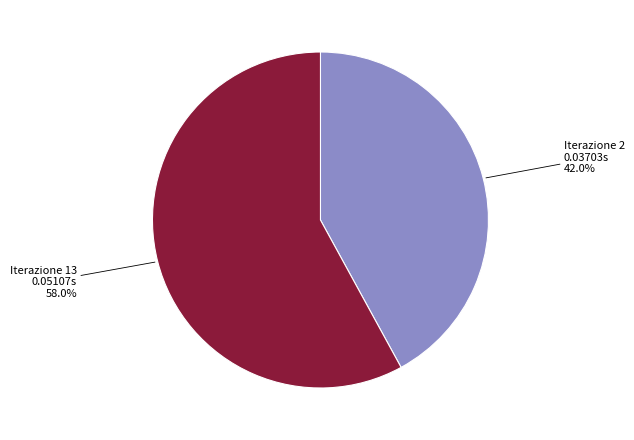

Does any single category account for the majority?

Yes